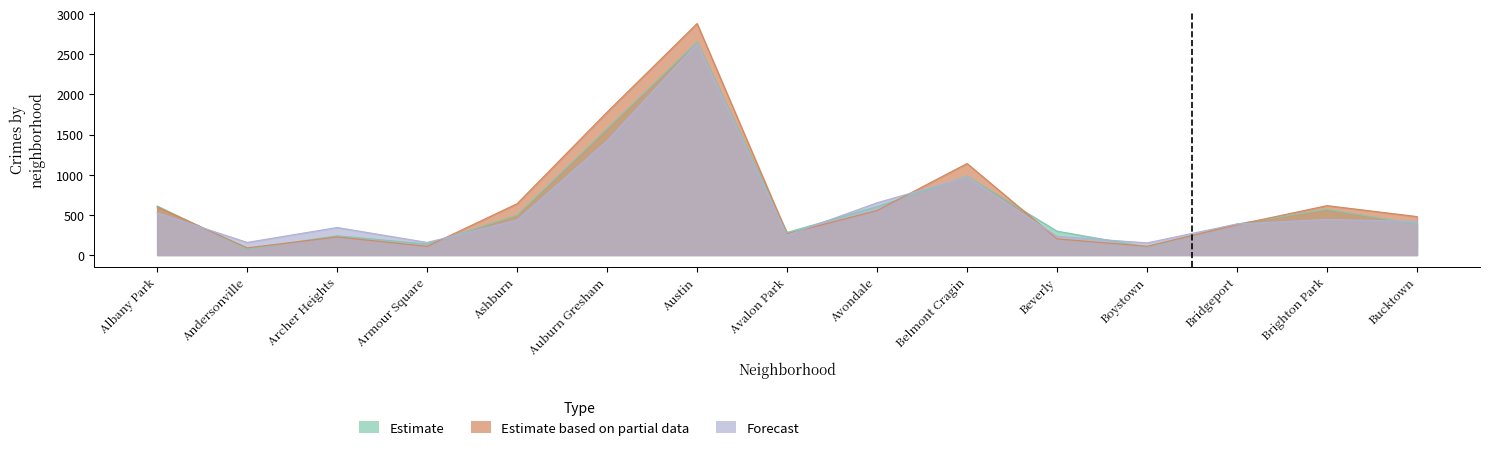

Rank the series by their maximum value, from lowest to highest.

Forecast, Estimate, Estimate based on partial data